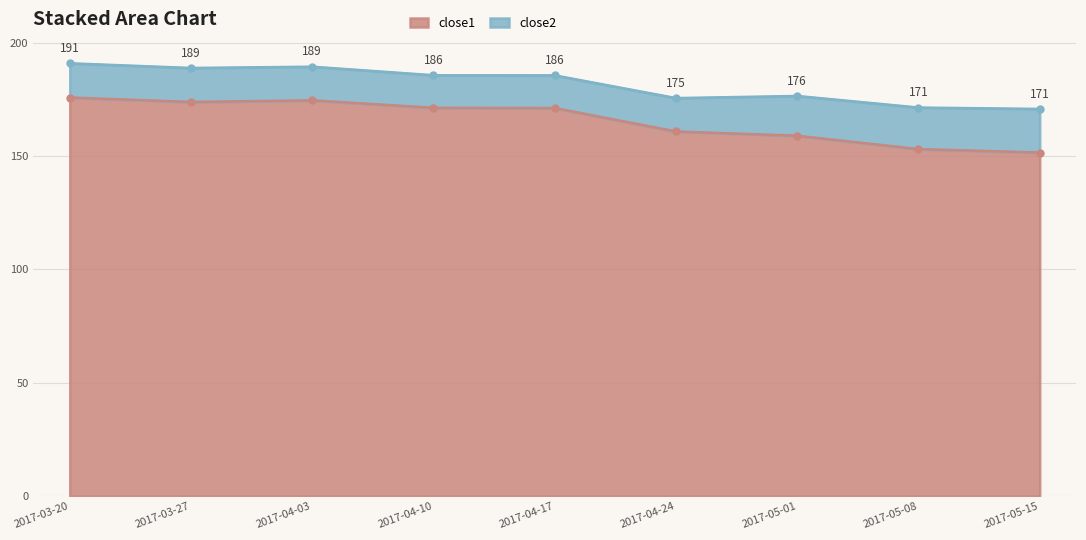

How many values are below 171?

4